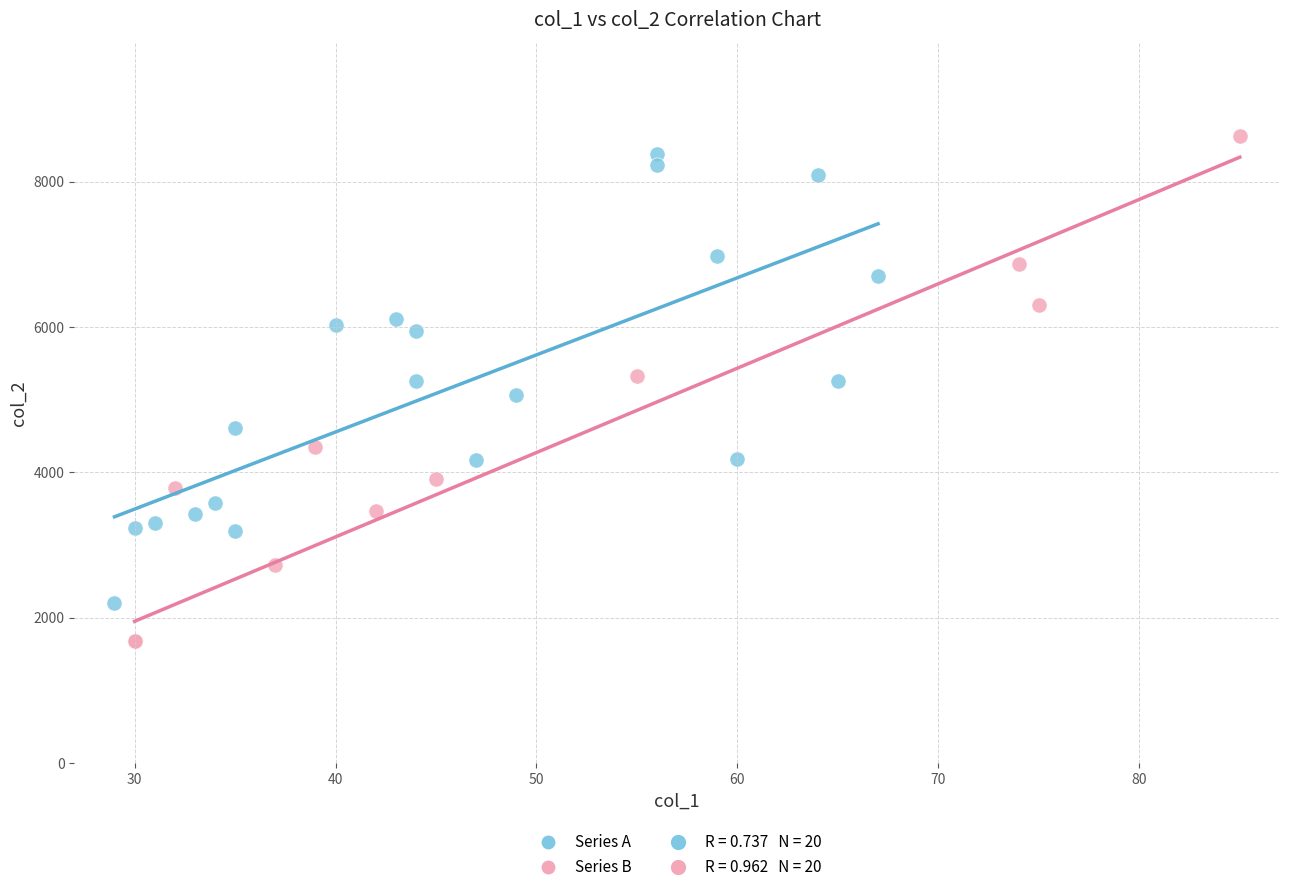

Which series reaches the minimum Y coordinate?

Series B